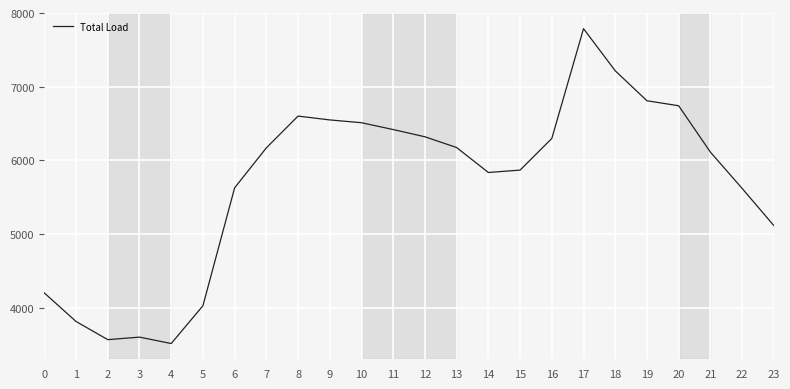

What is the maximum value shown in the chart?

7787.6